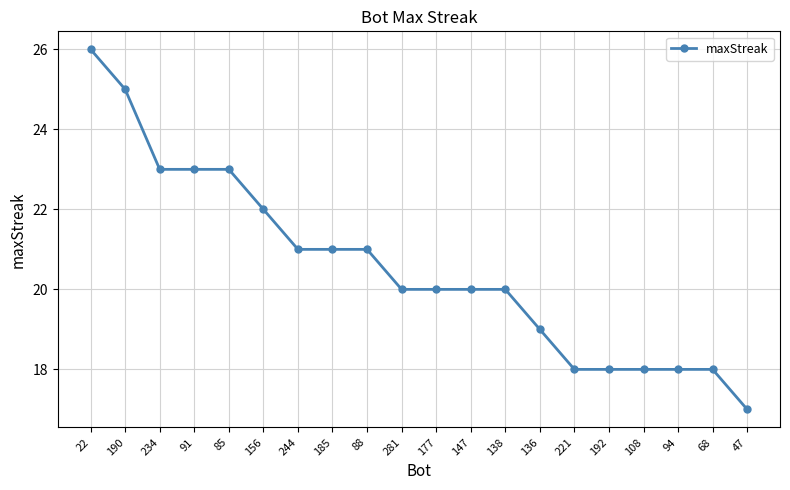

Which category has the lowest value across all series?

47